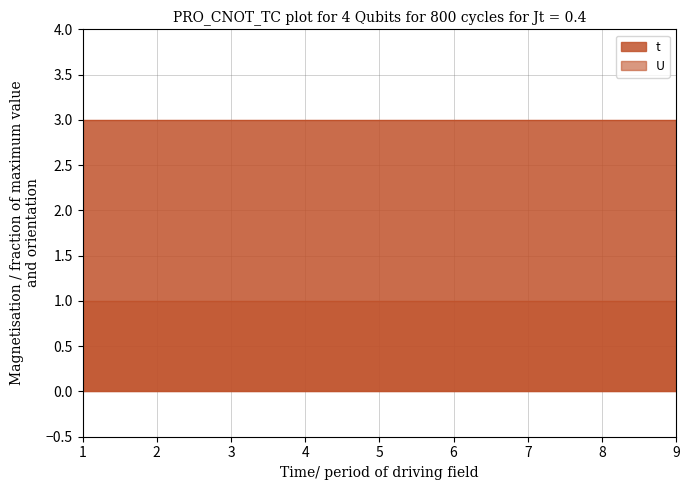

What is the sum of the t values at 1 and 3?

6